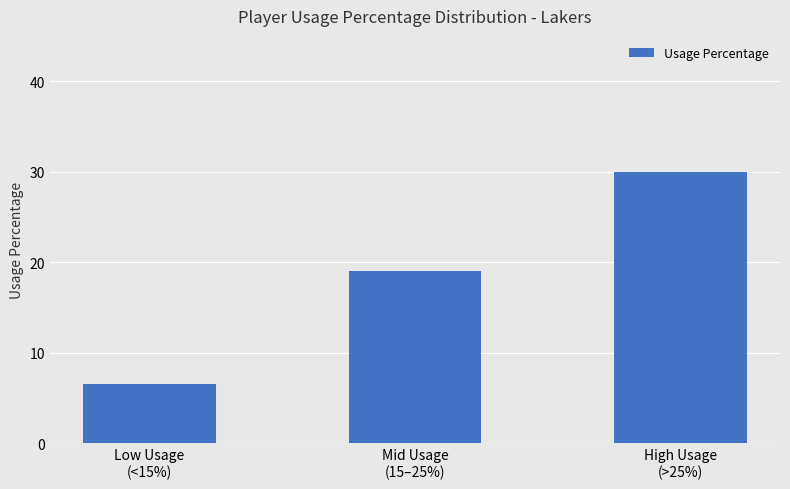

Approximately how many times larger is the value at Mid Usage
(15–25%) compared to High Usage
(>25%)?

0.6